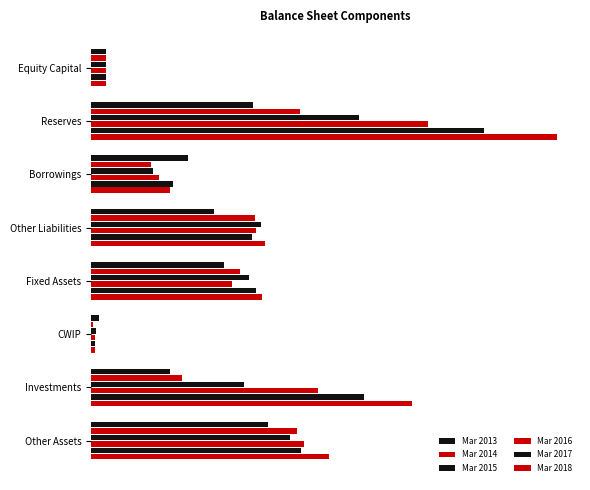

Reading left to right, what are all the values shown in this chart?

Mar 2013: 174	1921	1151	1462	1582	93	929	2105
Mar 2014: 174	2482	708	1948	1767	22	1076	2447
Mar 2015: 176	3178	734	2019	1877	50	1813	2365
Mar 2016: 176	3995	805	1956	1667	45	2691	2529
Mar 2017: 176	4671	975	1910	1958	42	3240	2492
Mar 2018: 176	5530	938	2058	2028	42	3805	2827